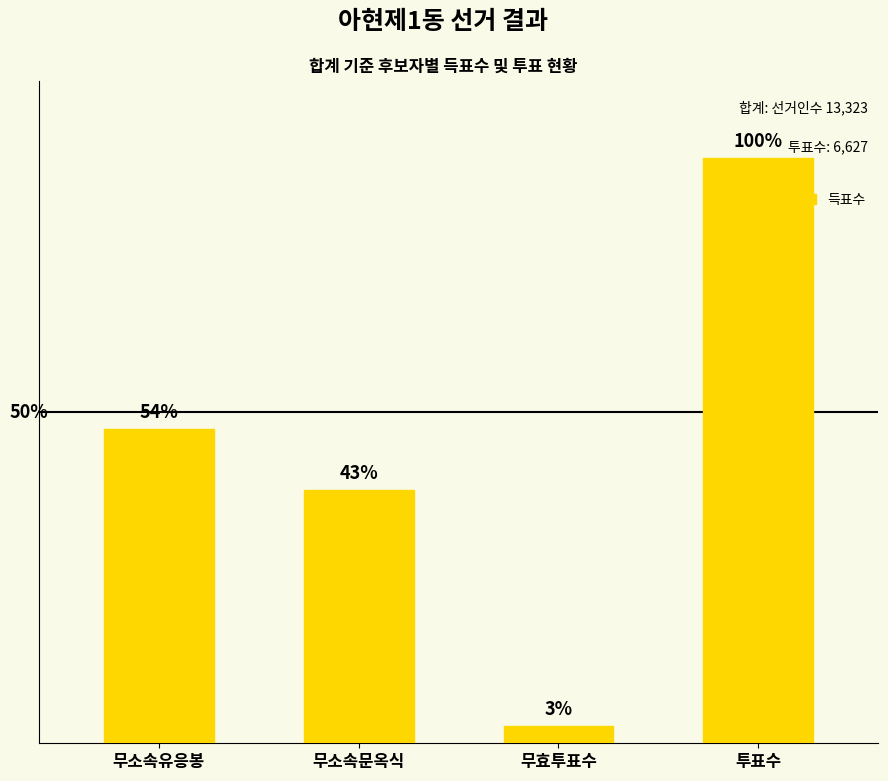

Does the chart contain any negative values?

No